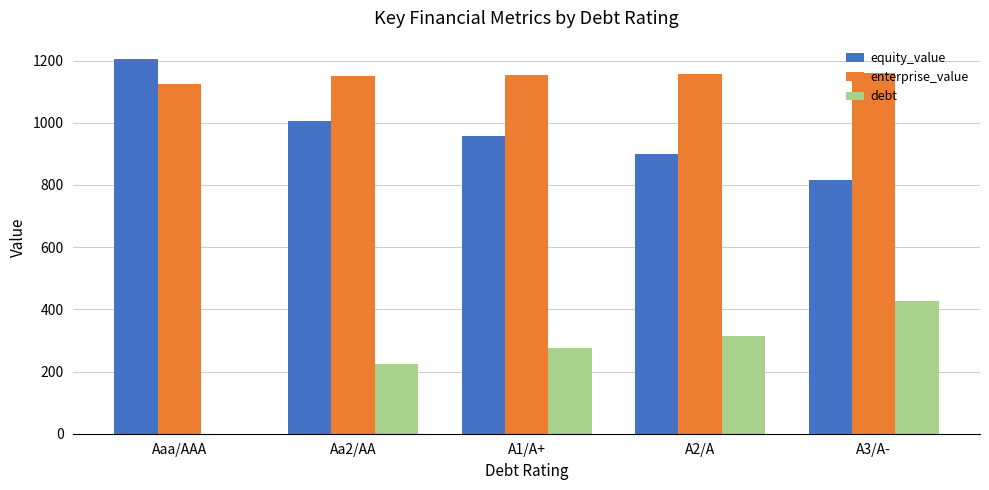

The value of enterprise_value at A3/A- is 612.9. True or false?

False